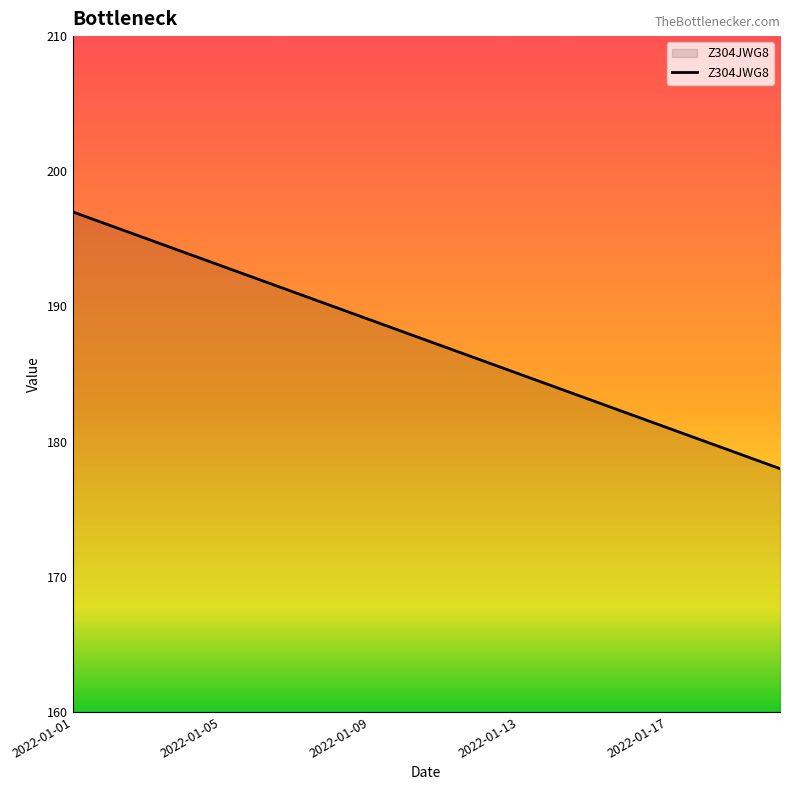

What is the maximum value shown in the chart?

197